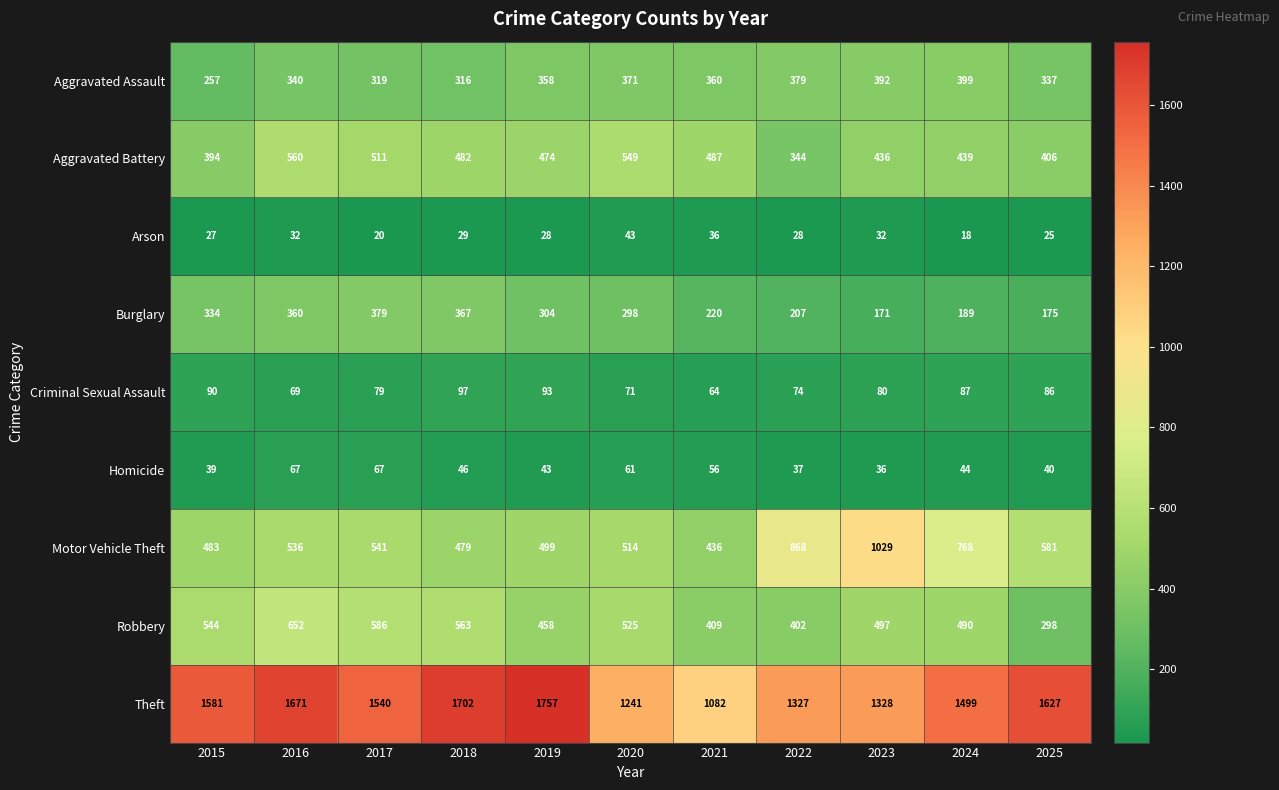

List the series in order of their peak value, highest first.

Theft, Motor Vehicle Theft, Robbery, Aggravated Battery, Aggravated Assault, Burglary, Criminal Sexual Assault, Homicide, Arson